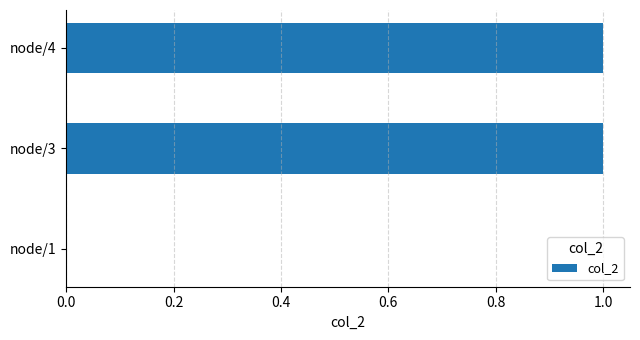

What is the change in value from node/1 to node/3?

+1